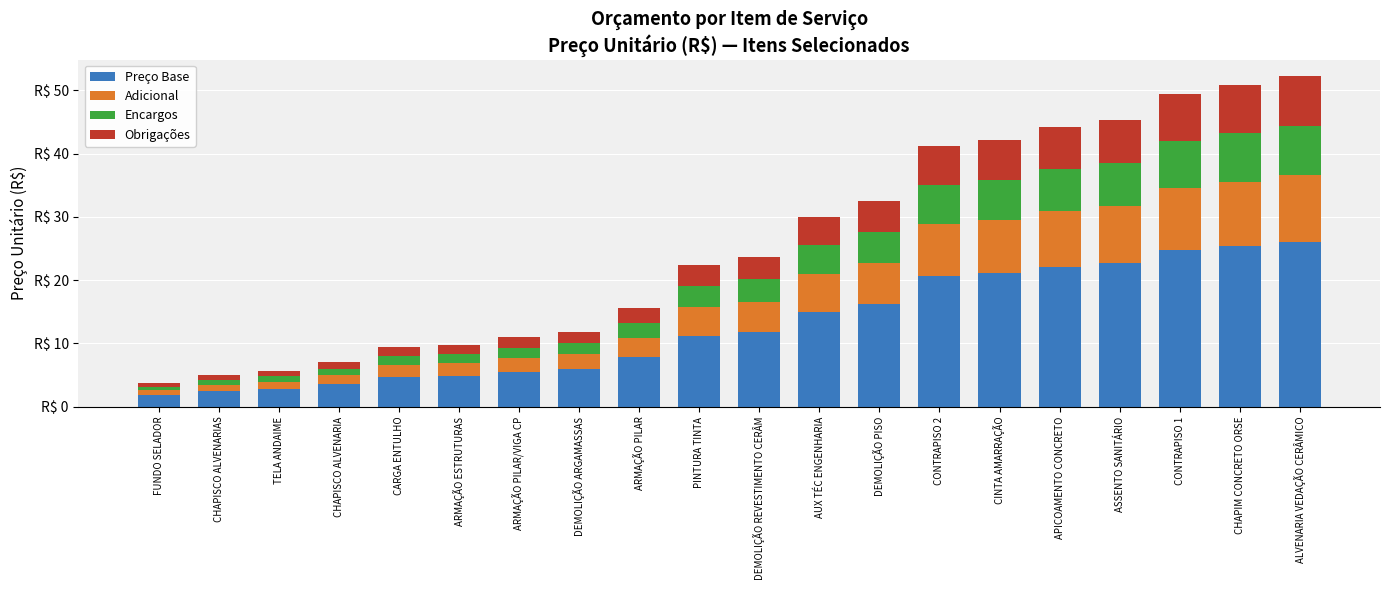

Are the bars horizontal?

No